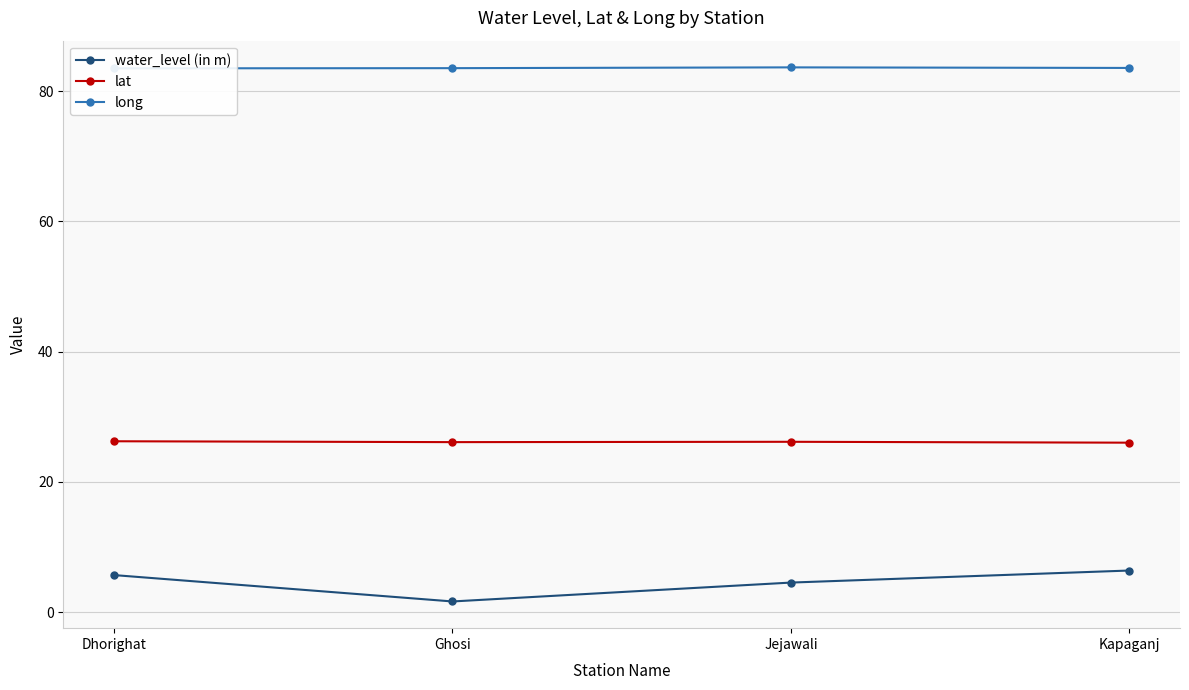

Where is long nearest to the value 83?

Dhorighat